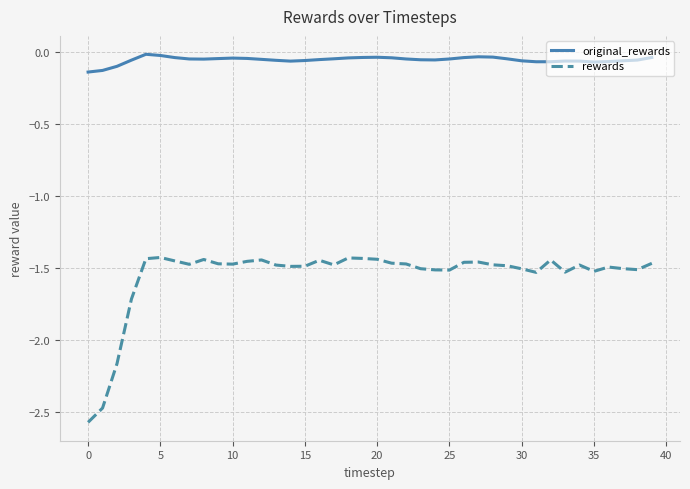

List the series in order of their peak value, highest first.

original_rewards, rewards